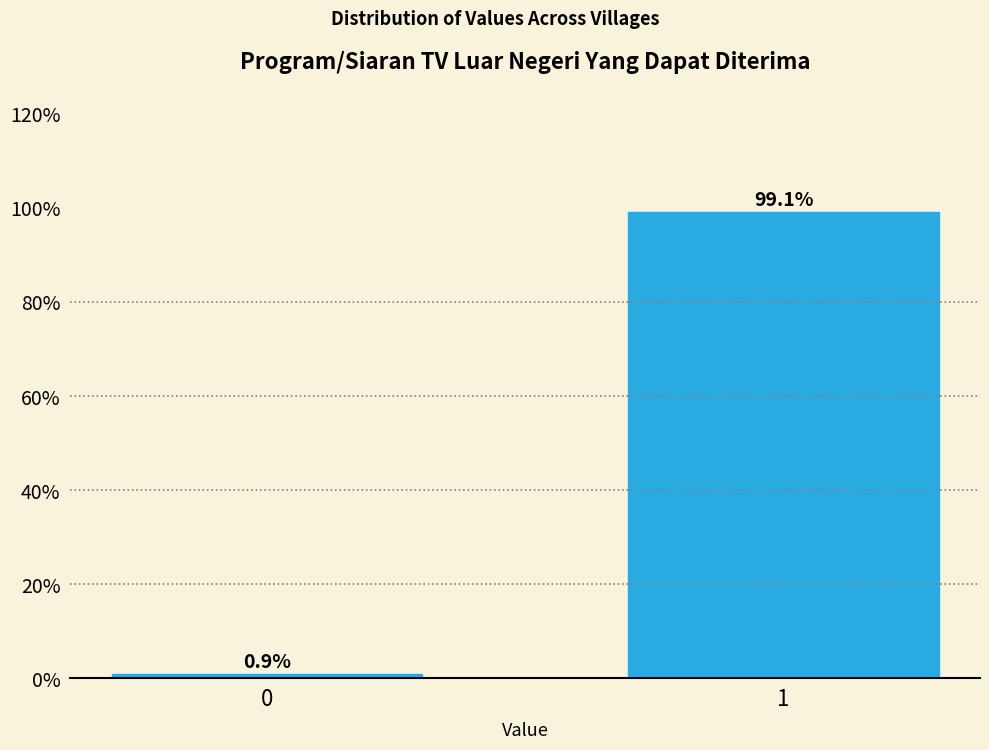

Reading left to right, extract all data points from this chart.

0=0.9	1=99.1